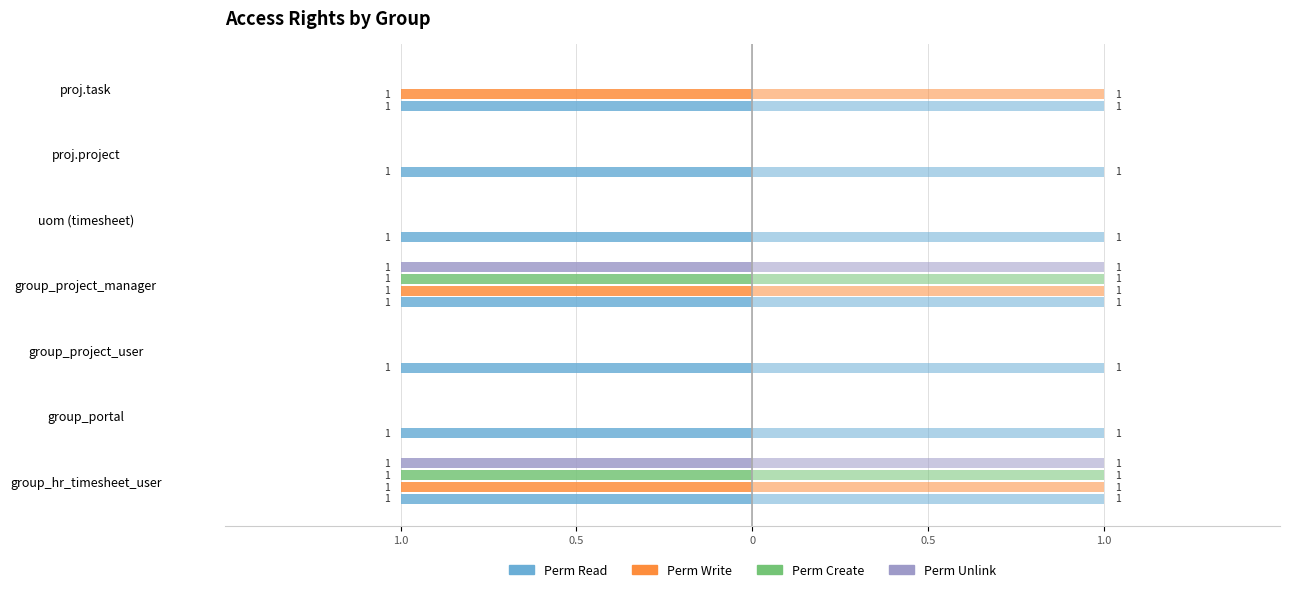

At how many categories does at least one series exceed 0?

7